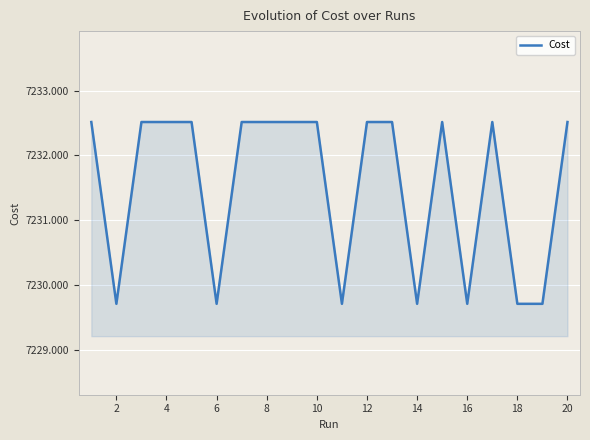

What is the greatest value displayed?

7232.5